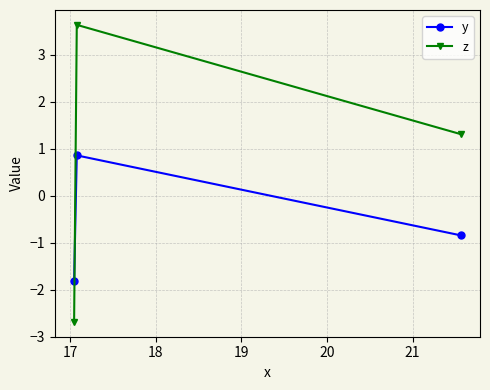

Which series has the largest total across all categories?

z